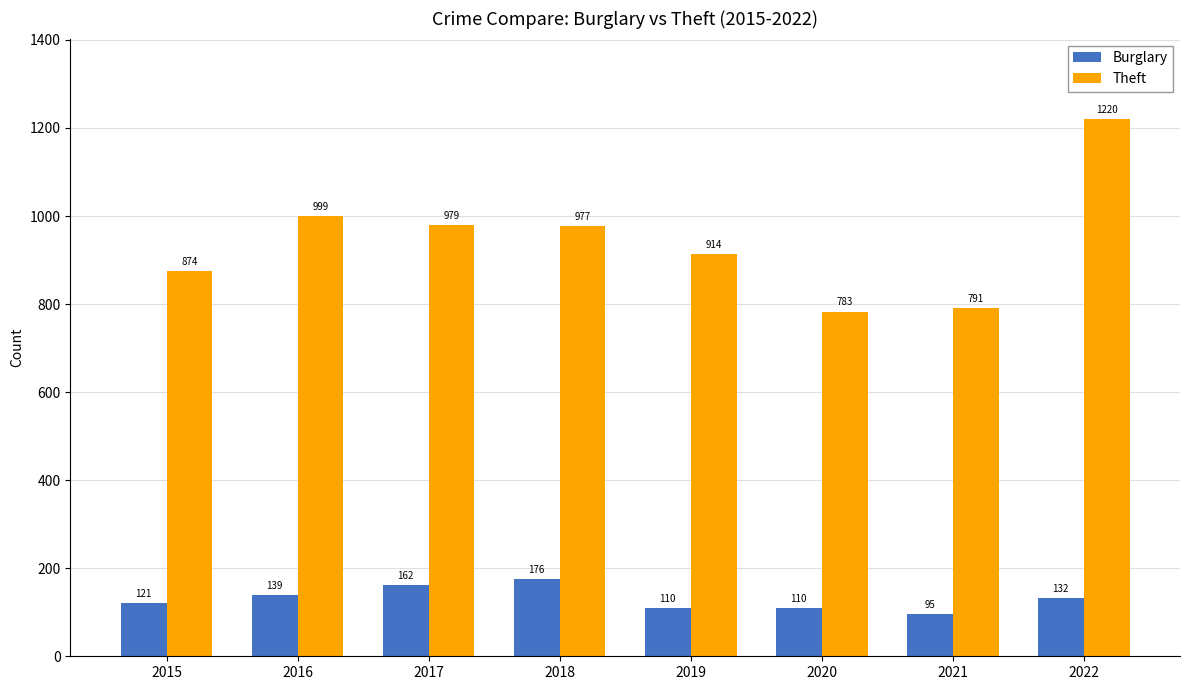

What is the maximum value shown in the chart?

1220